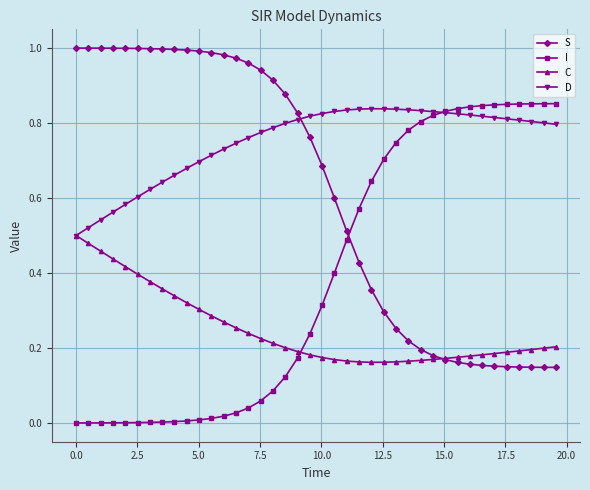

At how many categories does at least one series exceed 0?

40